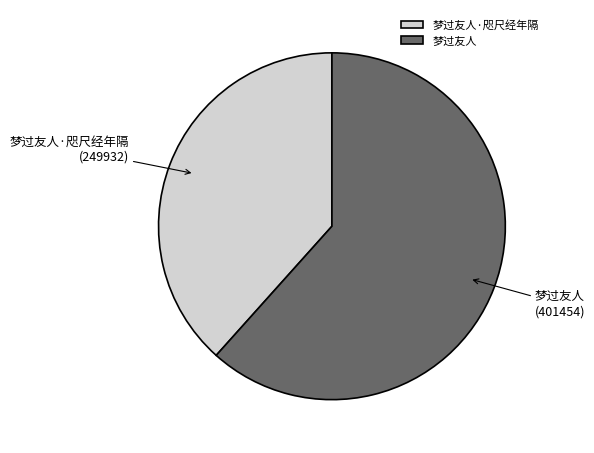

What is the smallest slice in the pie chart?

梦过友人·咫尺经年隔